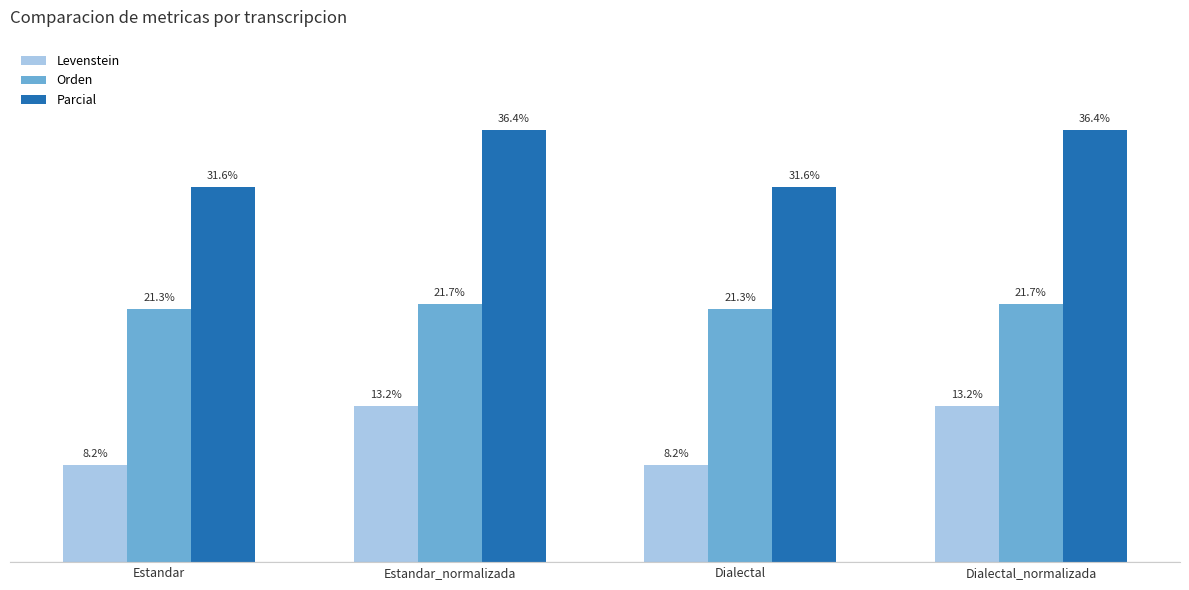

Which series has the widest spread of values?

Levenstein